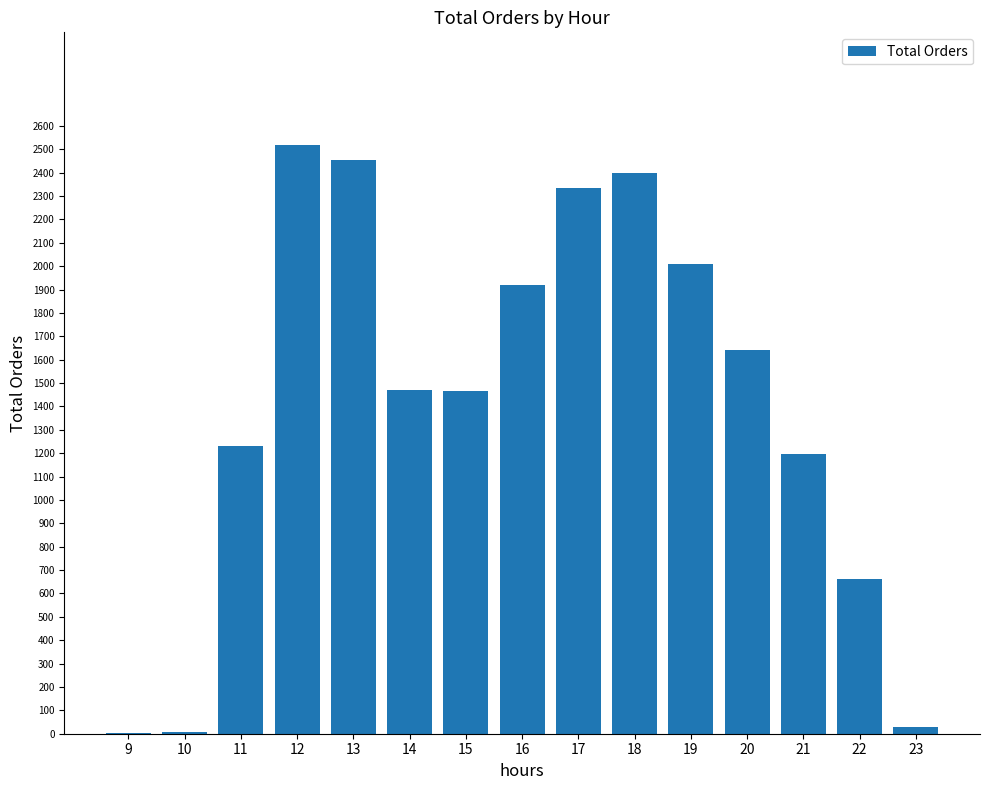

What is the sum of the values at 15 and 23?

1496